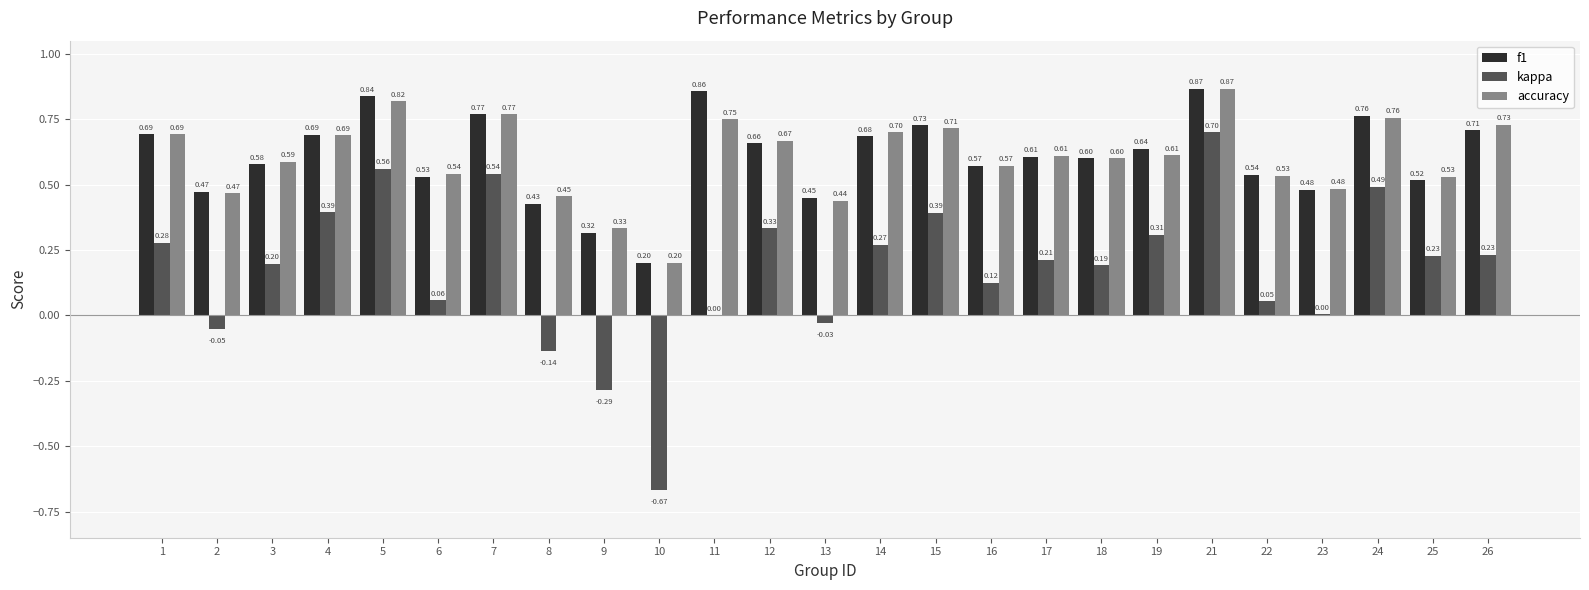

At which category is the sum across all series the highest?

21